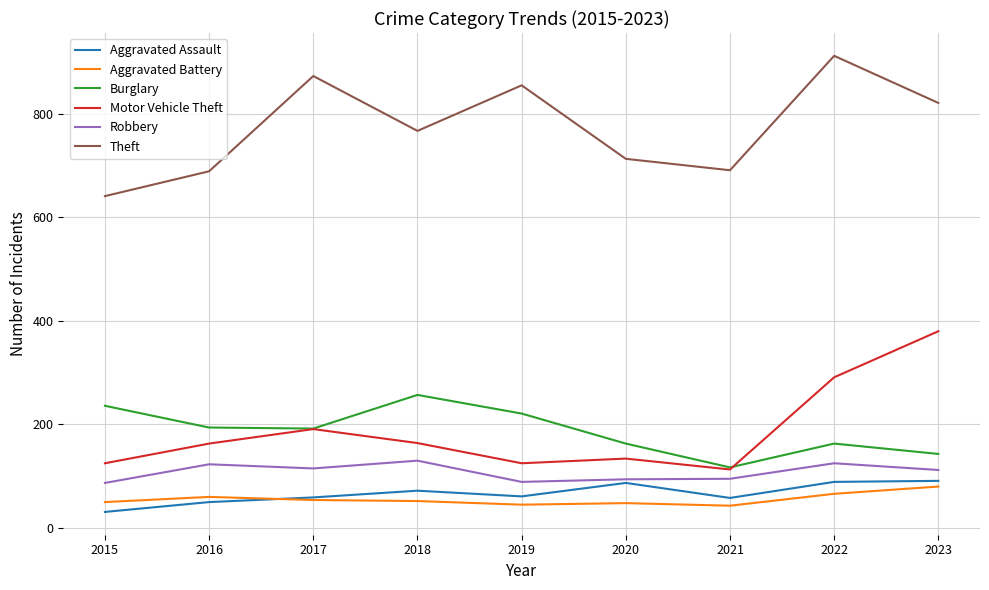

Is the value of Theft at 2018 greater than the value of Aggravated Assault at 2016?

Yes